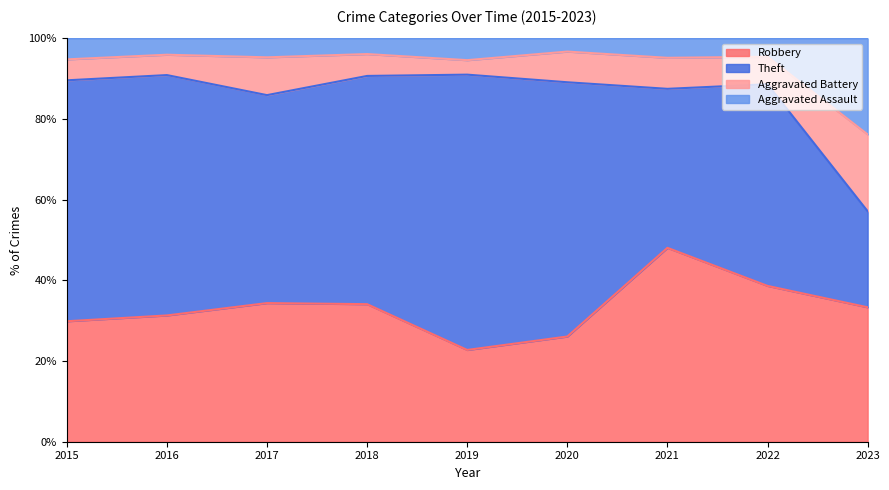

Which category has the highest value in the Robbery series?

2021